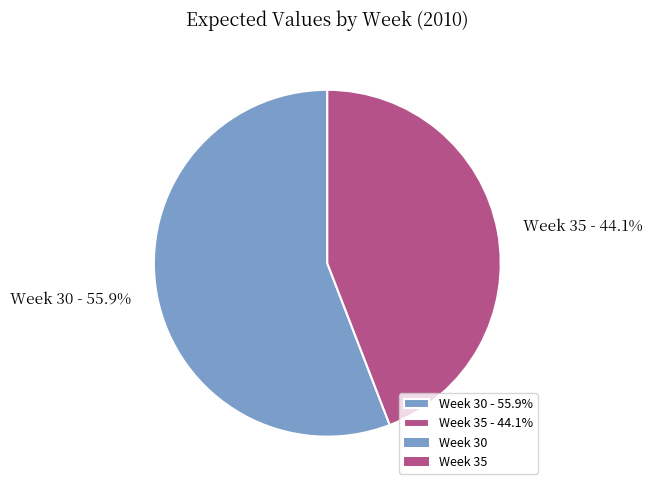

The Week 30 slice represents 56% of the pie. True or false?

True